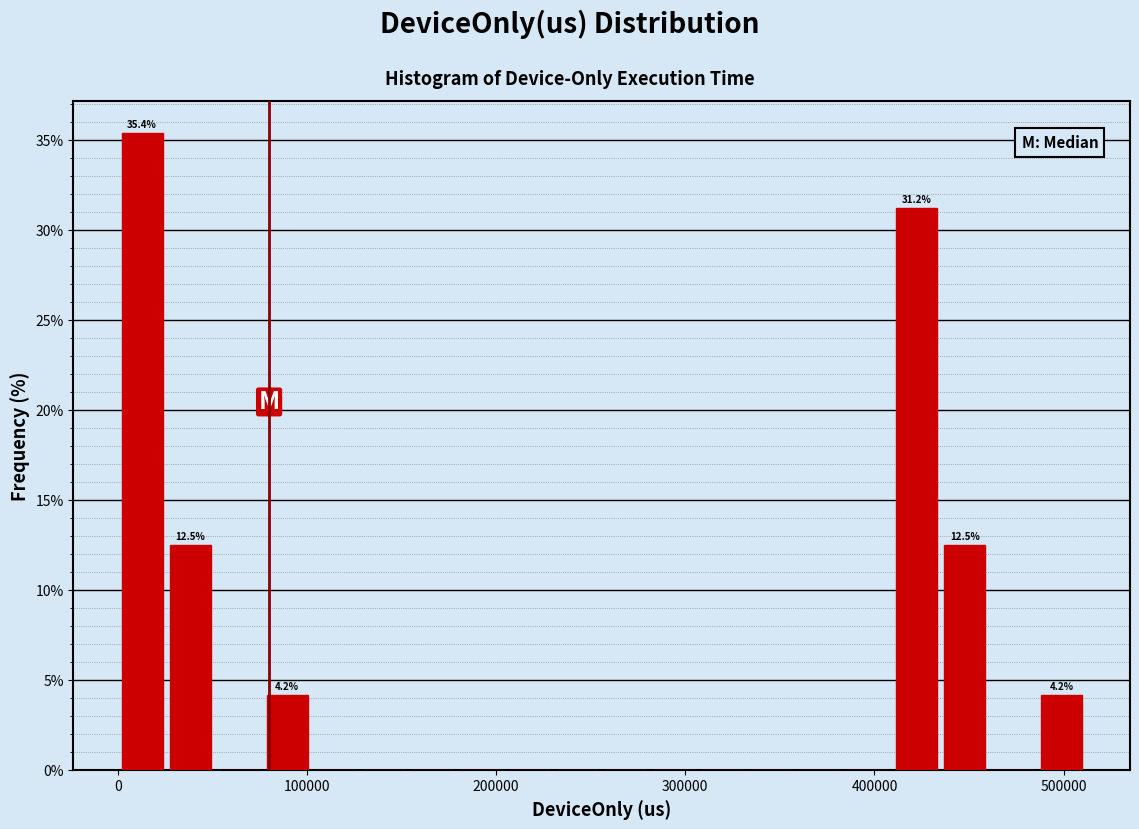

Read against the x-axis, roughly where is the centre of the tallest bar?

10000